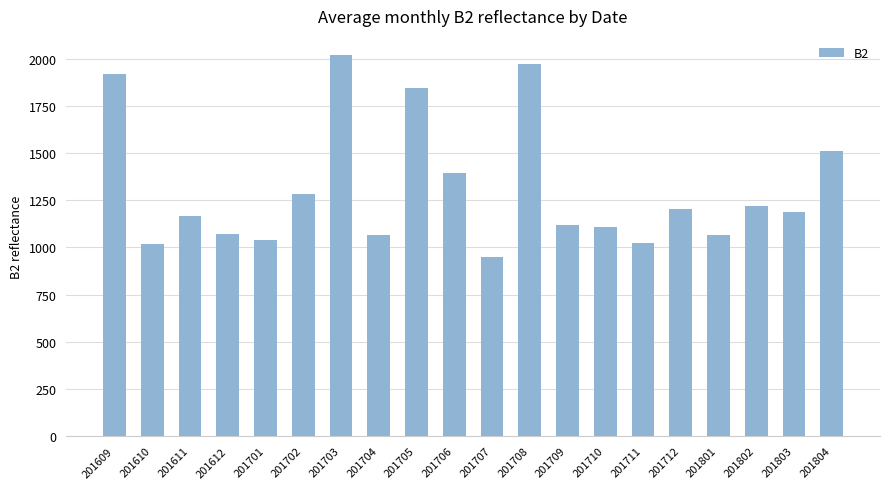

Is it true that the value at 201801 is 1065?

True